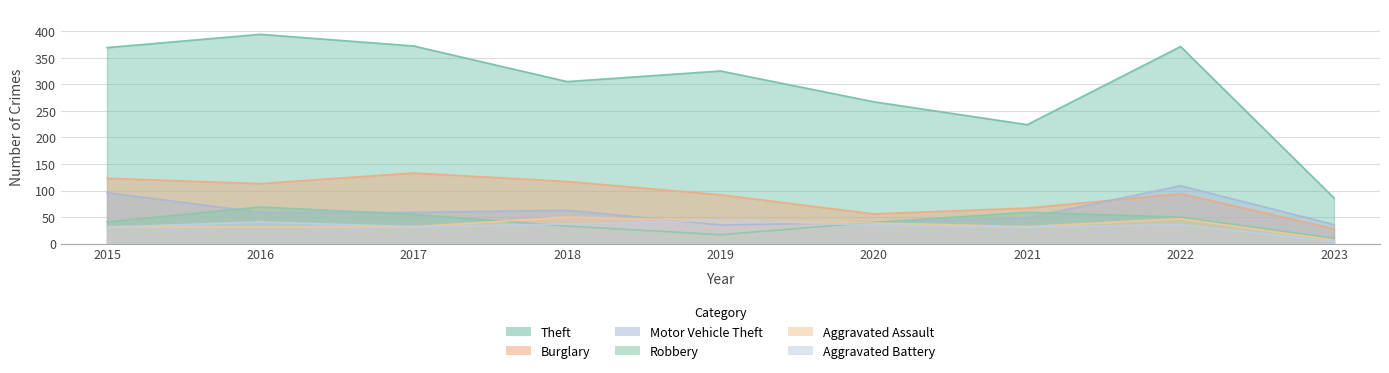

At which category is the sum across all series the highest?

2016